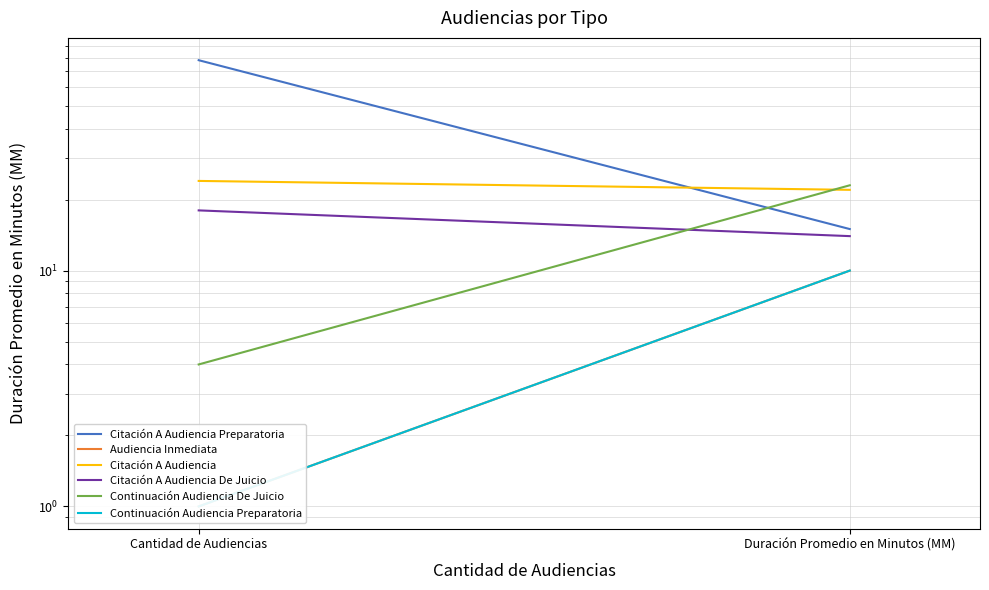

What is the average value of the Continuación Audiencia De Juicio series?

14